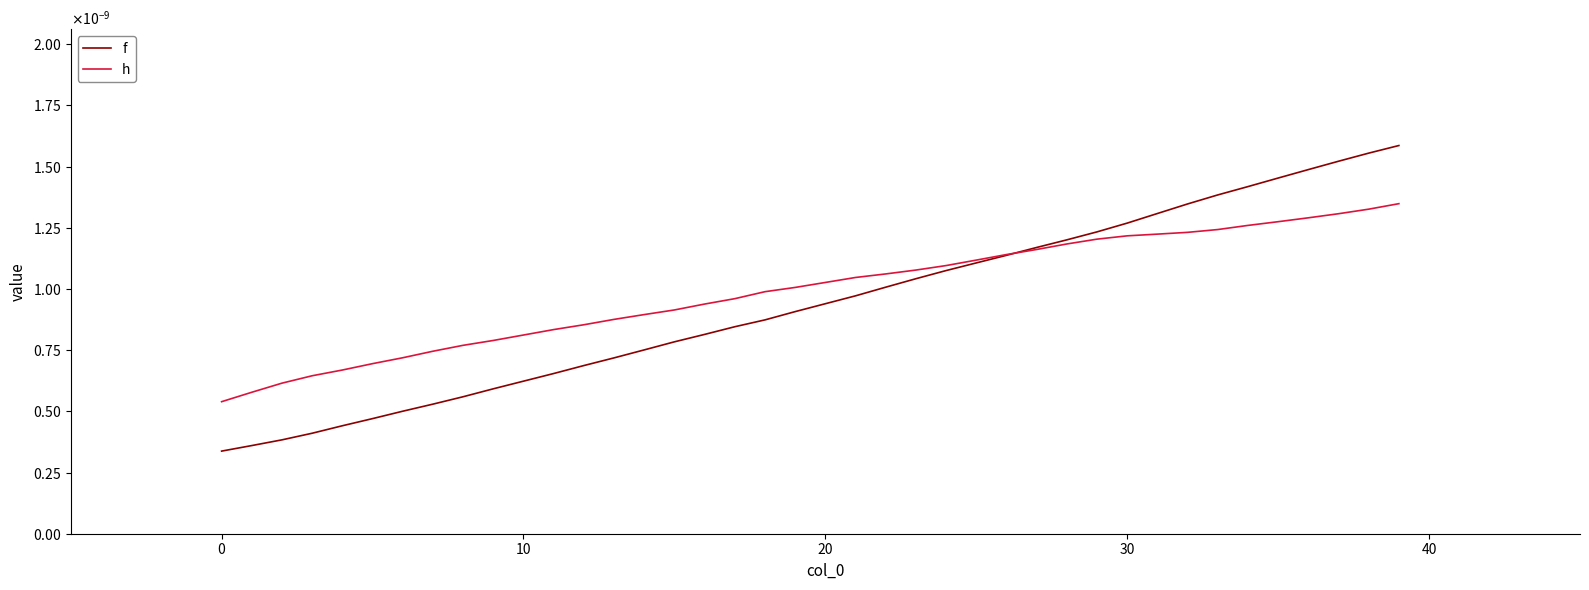

Does the chart have visible grid lines?

No